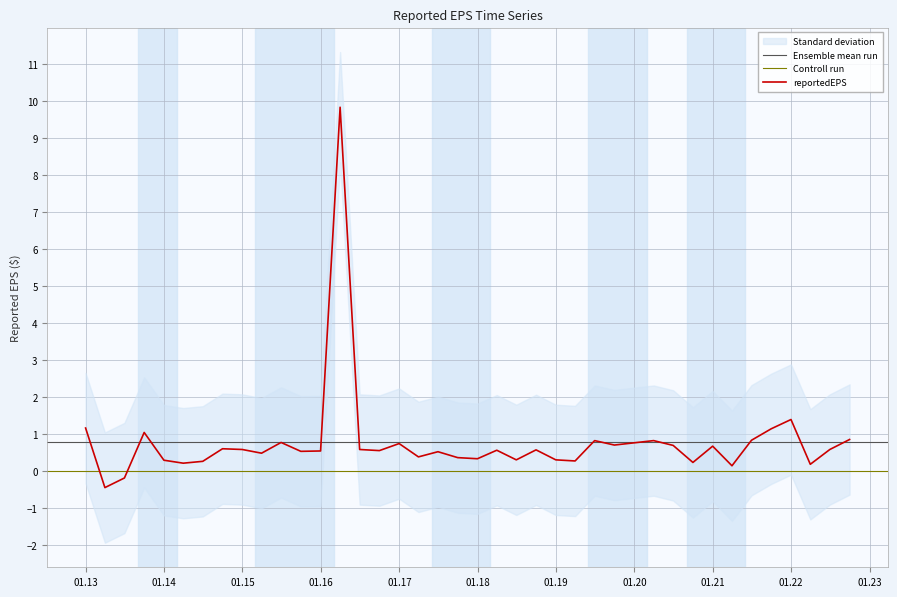

Rank the categories by value from highest to lowest.

2016-03-31, 2021-12-31, 2012-12-31, 2021-09-30, 2013-09-30, 2022-09-30, 2021-06-30, 2020-03-31, 2019-06-30, 2015-06-30, 2019-12-31, 2016-12-31, 2019-09-30, 2020-06-30, 2020-12-31, 2014-09-30, 2022-06-30, 2016-06-30, 2014-12-31, 2018-09-30, 2018-03-31, 2016-09-30, 2015-12-31, 2015-09-30, 2017-06-30, 2015-03-31, 2017-03-31, 2017-09-30, 2017-12-31, 2018-12-31, 2018-06-30, 2013-12-31, 2019-03-31, 2014-06-30, 2020-09-30, 2014-03-31, 2022-03-31, 2021-03-31, 2013-06-30, 2013-03-31